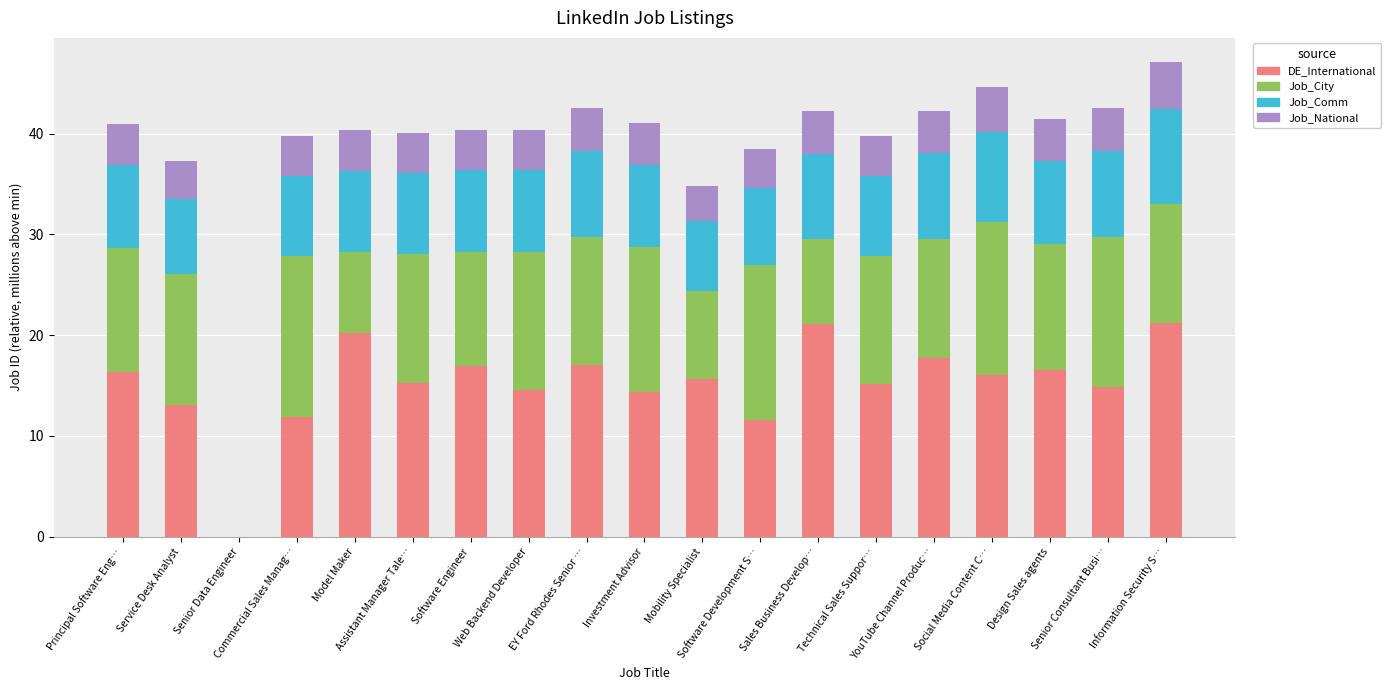

What is the highest value of the DE_International series?

21.2